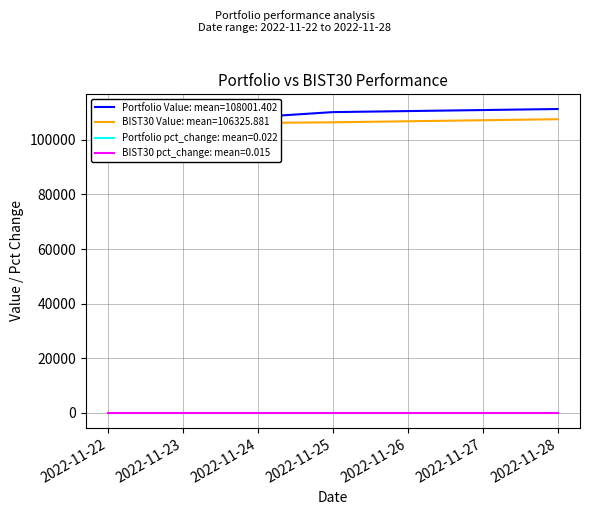

At which label does BIST30 pct_change reach its minimum?

2022-11-24